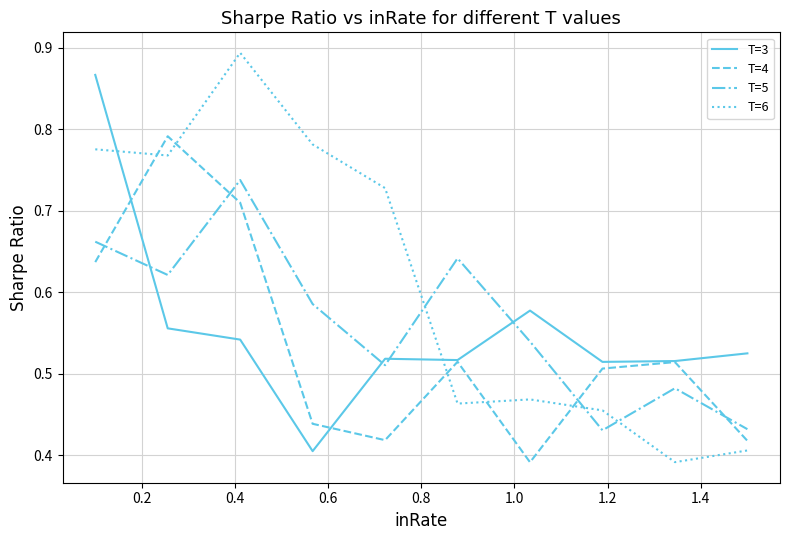

Which series has the largest total across all categories?

T=6